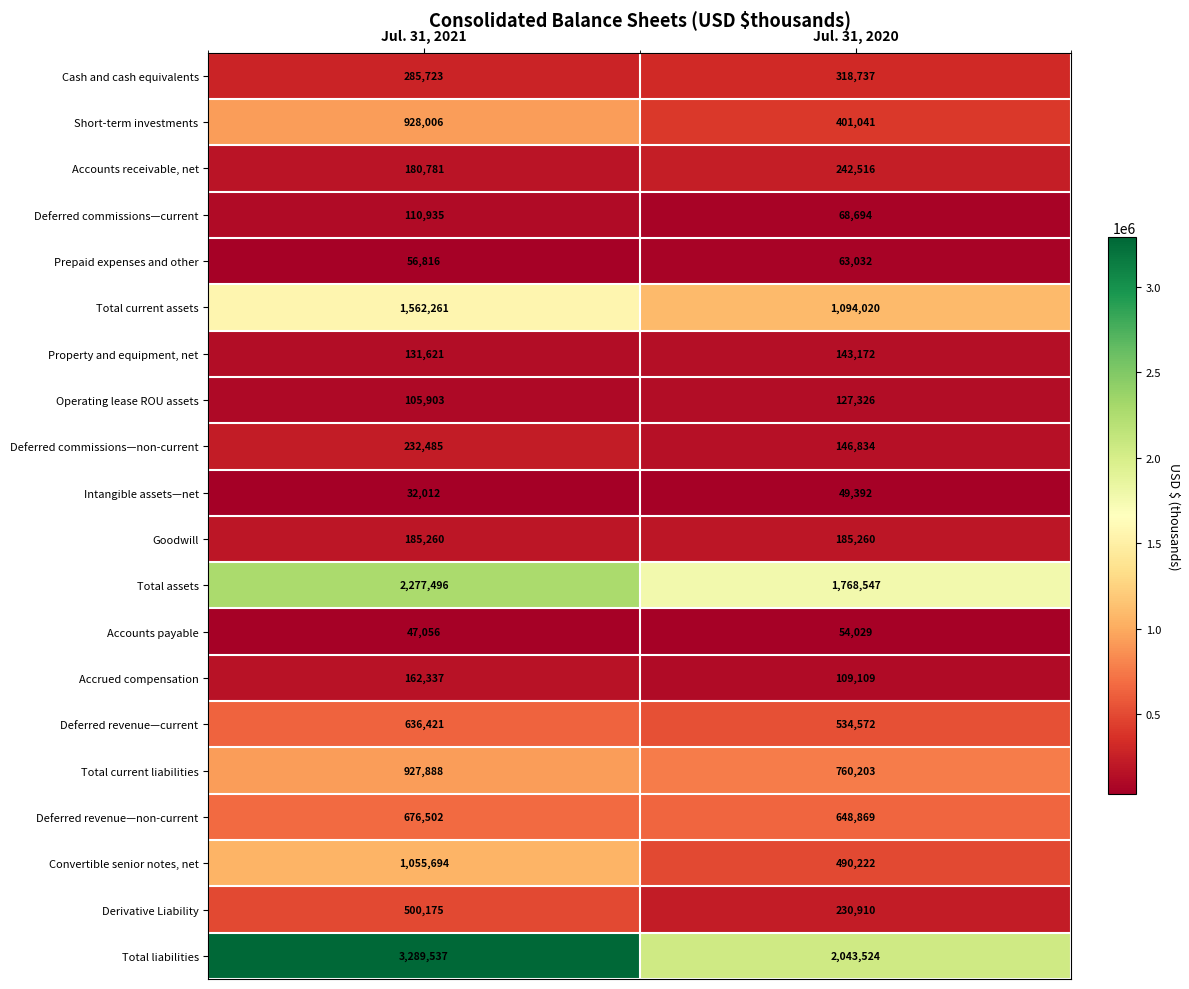

At Jul. 31, 2020, list the series in order from smallest to largest.

Intangible assets—net, Accounts payable, Prepaid expenses and other, Deferred commissions—current, Accrued compensation, Operating lease ROU assets, Property and equipment, net, Deferred commissions—non-current, Goodwill, Derivative Liability, Accounts receivable, net, Cash and cash equivalents, Short-term investments, Convertible senior notes, net, Deferred revenue—current, Deferred revenue—non-current, Total current liabilities, Total current assets, Total assets, Total liabilities